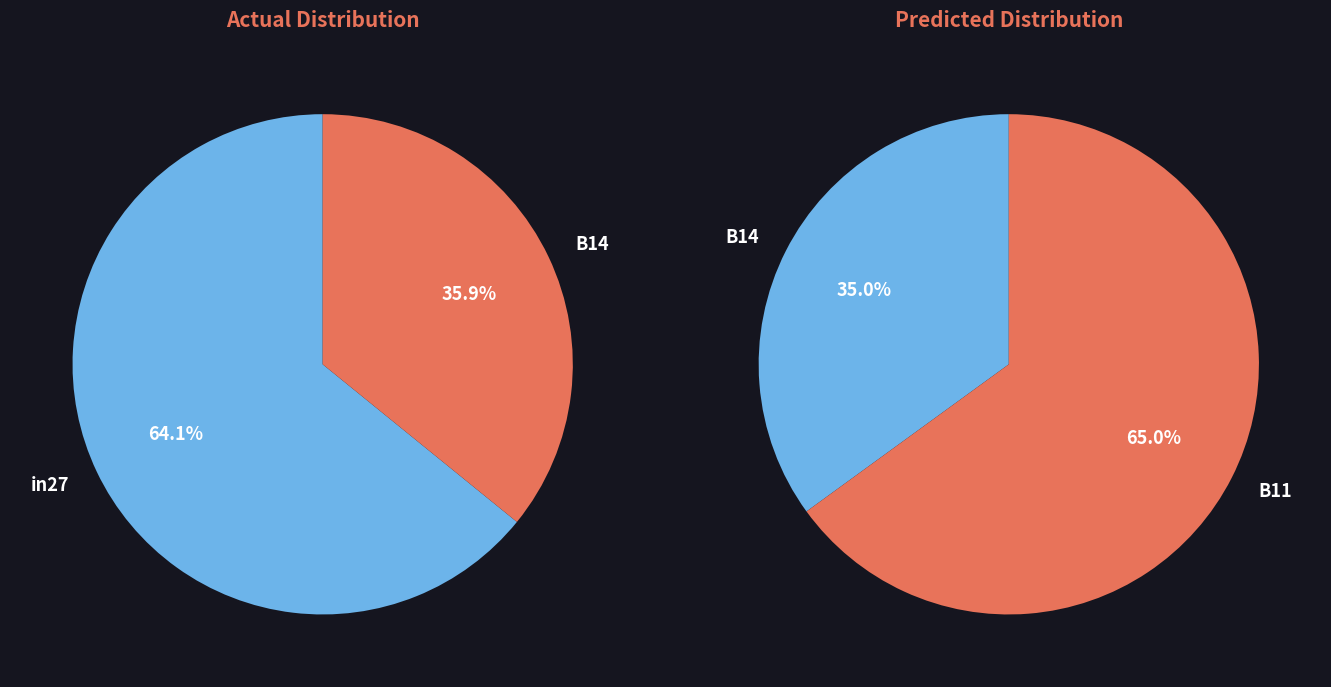

Which category has the biggest portion of the pie?

B11